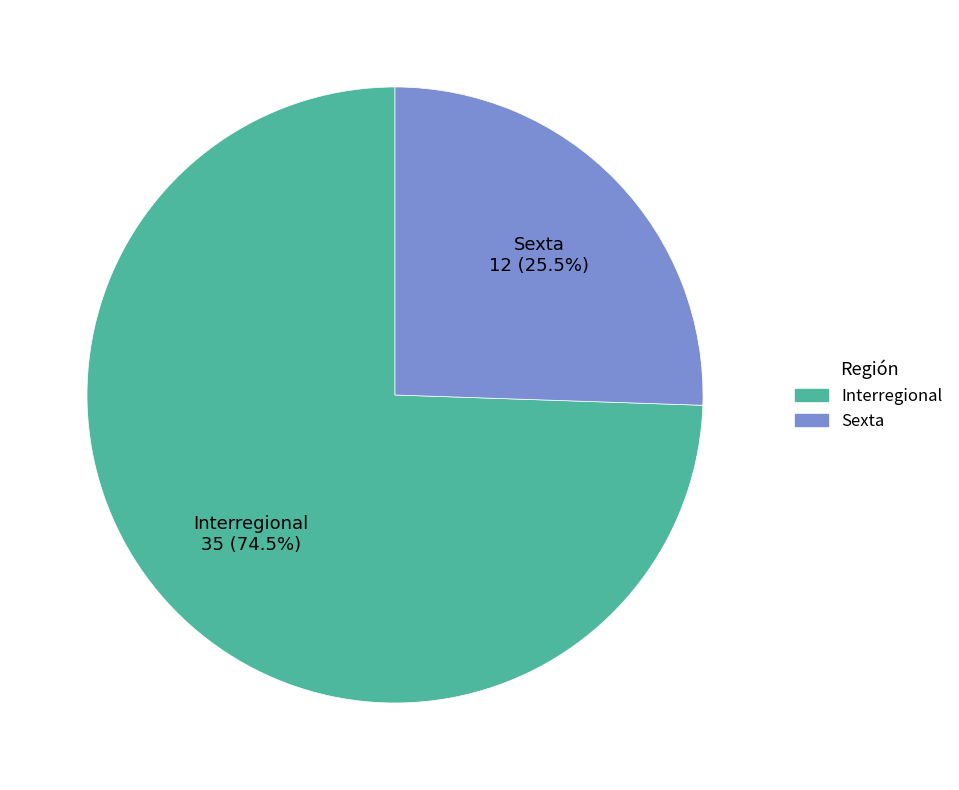

How many slices are in this pie chart?

2